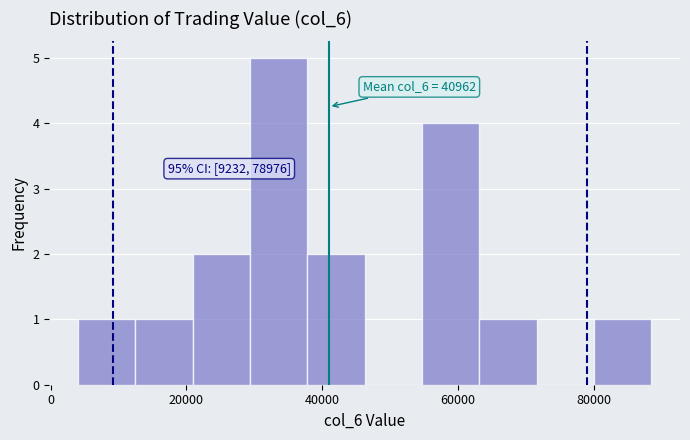

Which range on the x-axis has the tallest bar?

30000 to 38000